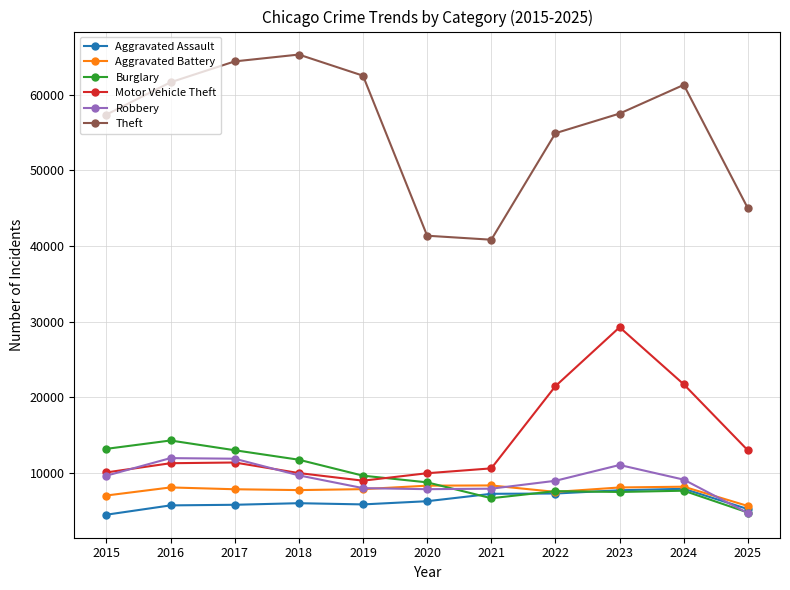

Is it true that Theft equals 27163 at 2019?

False